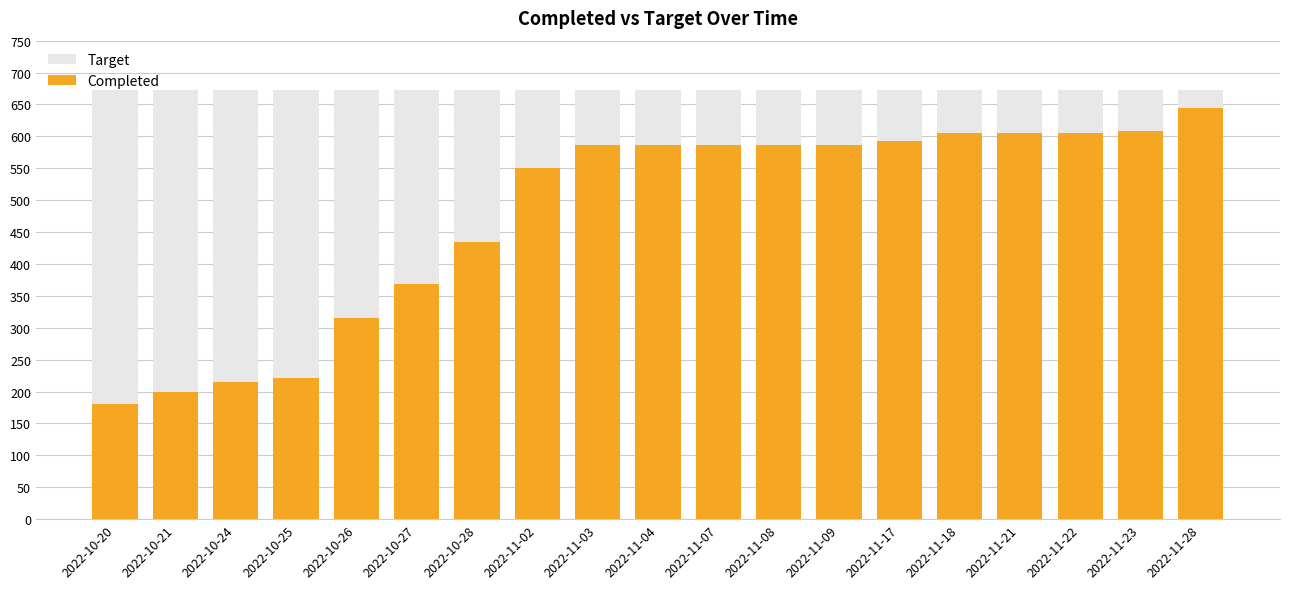

Where does the Completed series first go above 586?

2022-11-17